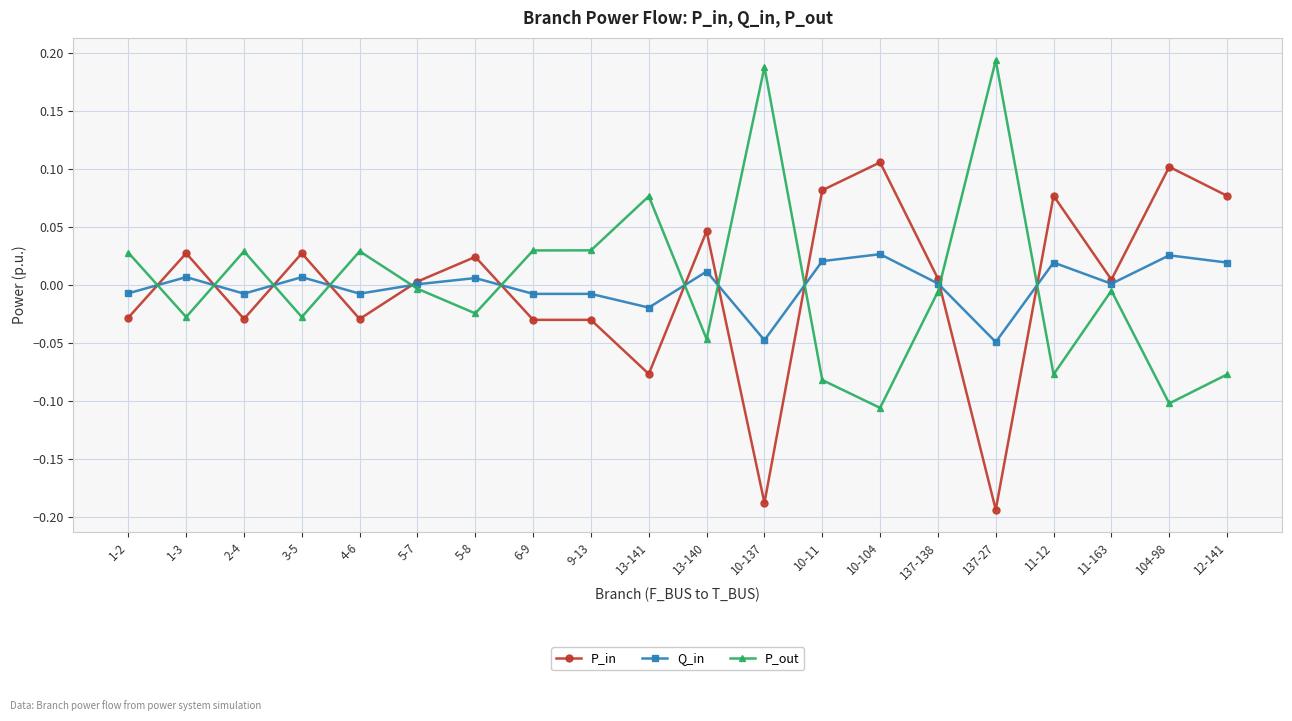

Rank the series at 11-163 from highest to lowest value.

P_in, Q_in, P_out